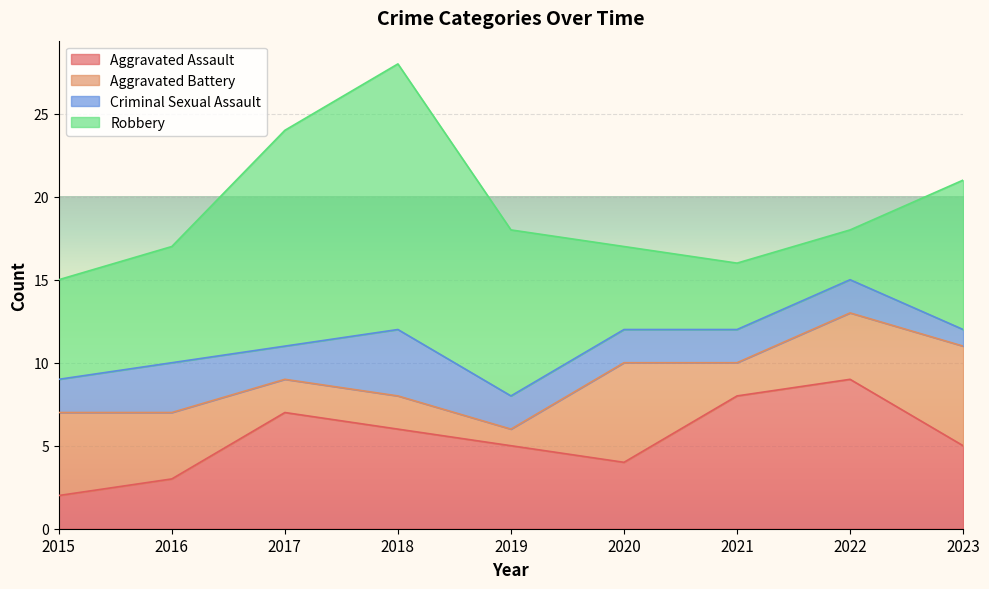

At which category is the sum across all series the highest?

2018